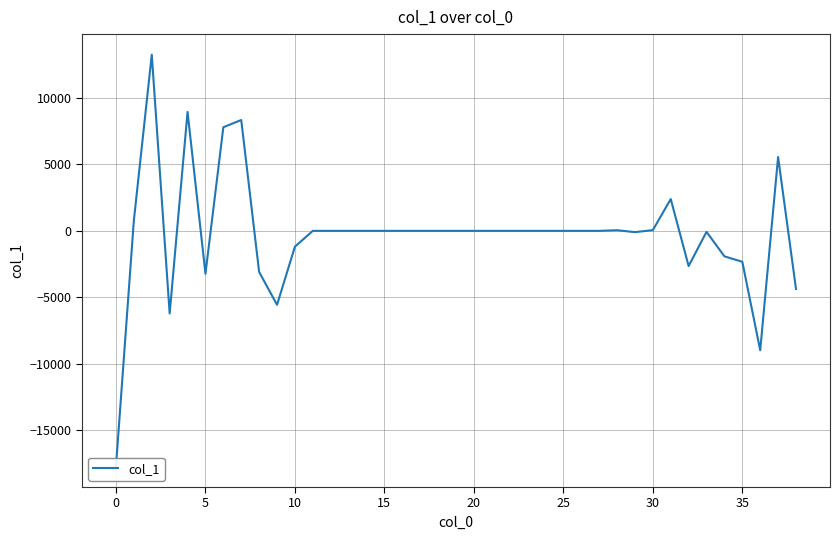

What is the maximum value shown in the chart?

13250.5